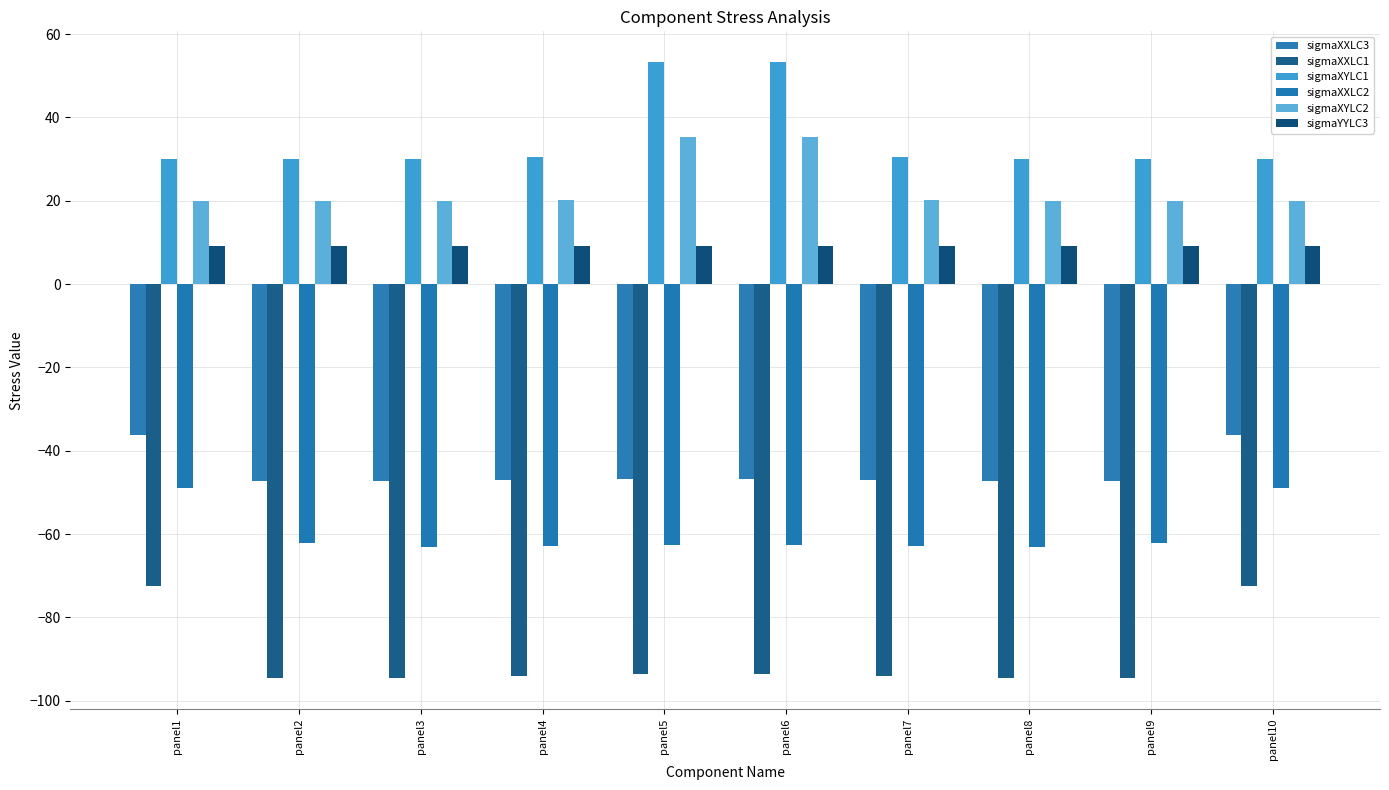

List the labels in order of sigmaXXLC2 value, smallest first.

panel3, panel8, panel4, panel7, panel5, panel6, panel2, panel9, panel1, panel10